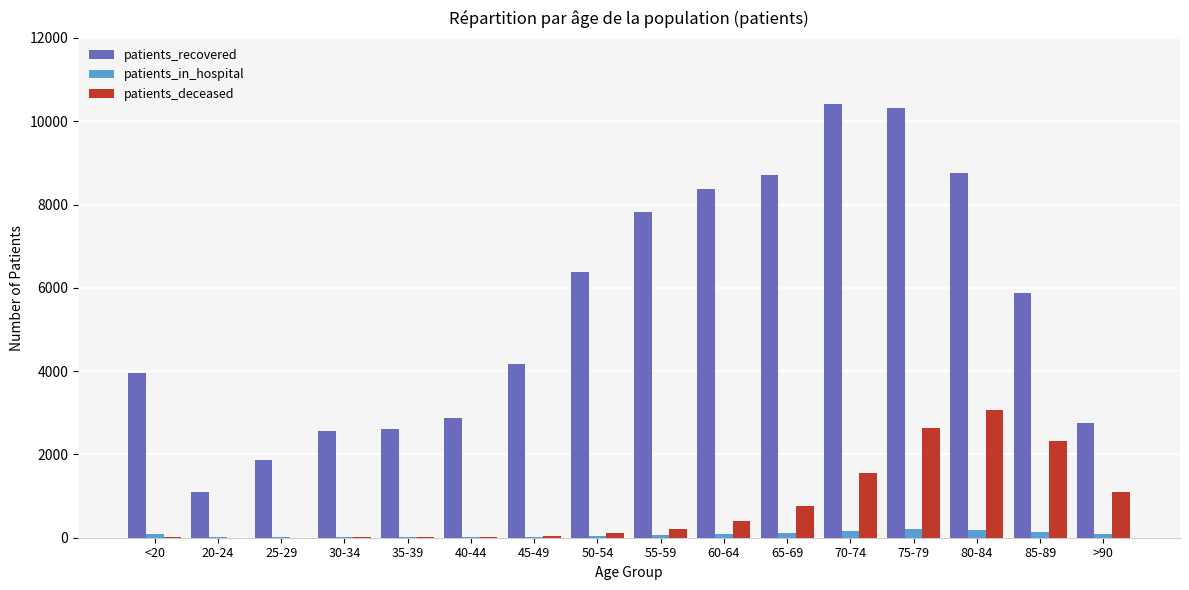

Which series changed the most between 80-84 and 85-89?

patients_recovered